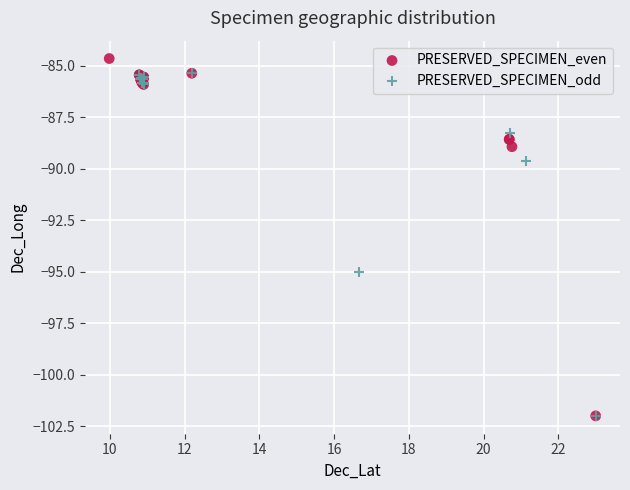

Which series has the widest spread of Y values?

PRESERVED_SPECIMEN_even